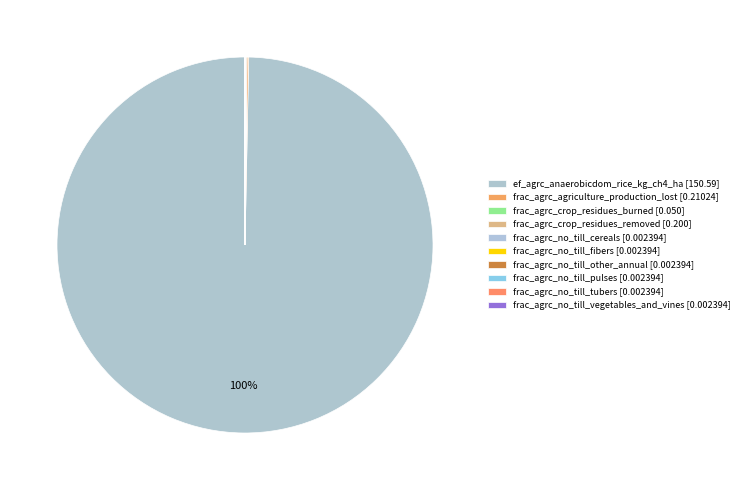

Is it true that frac_agrc_no_till_tubers is 0% of the pie?

True